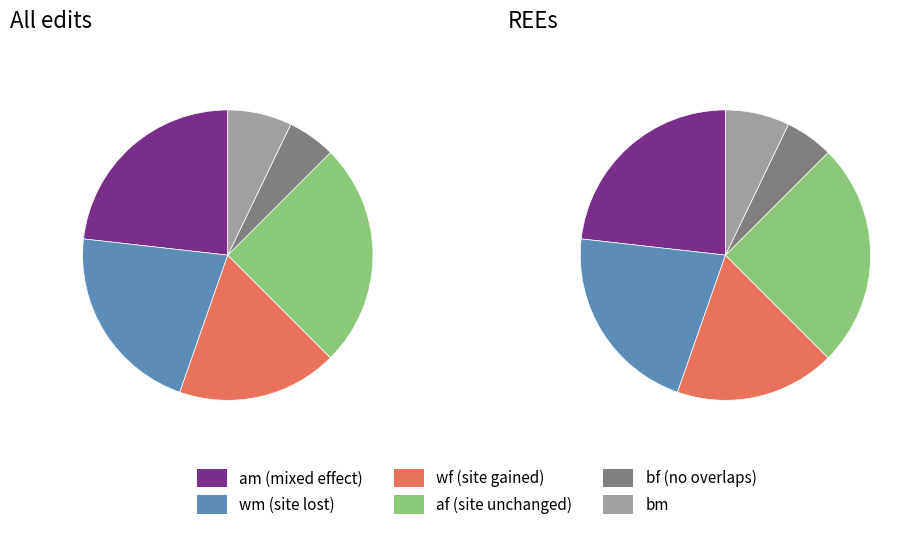

What is the change in value from am to bm?

-0.2